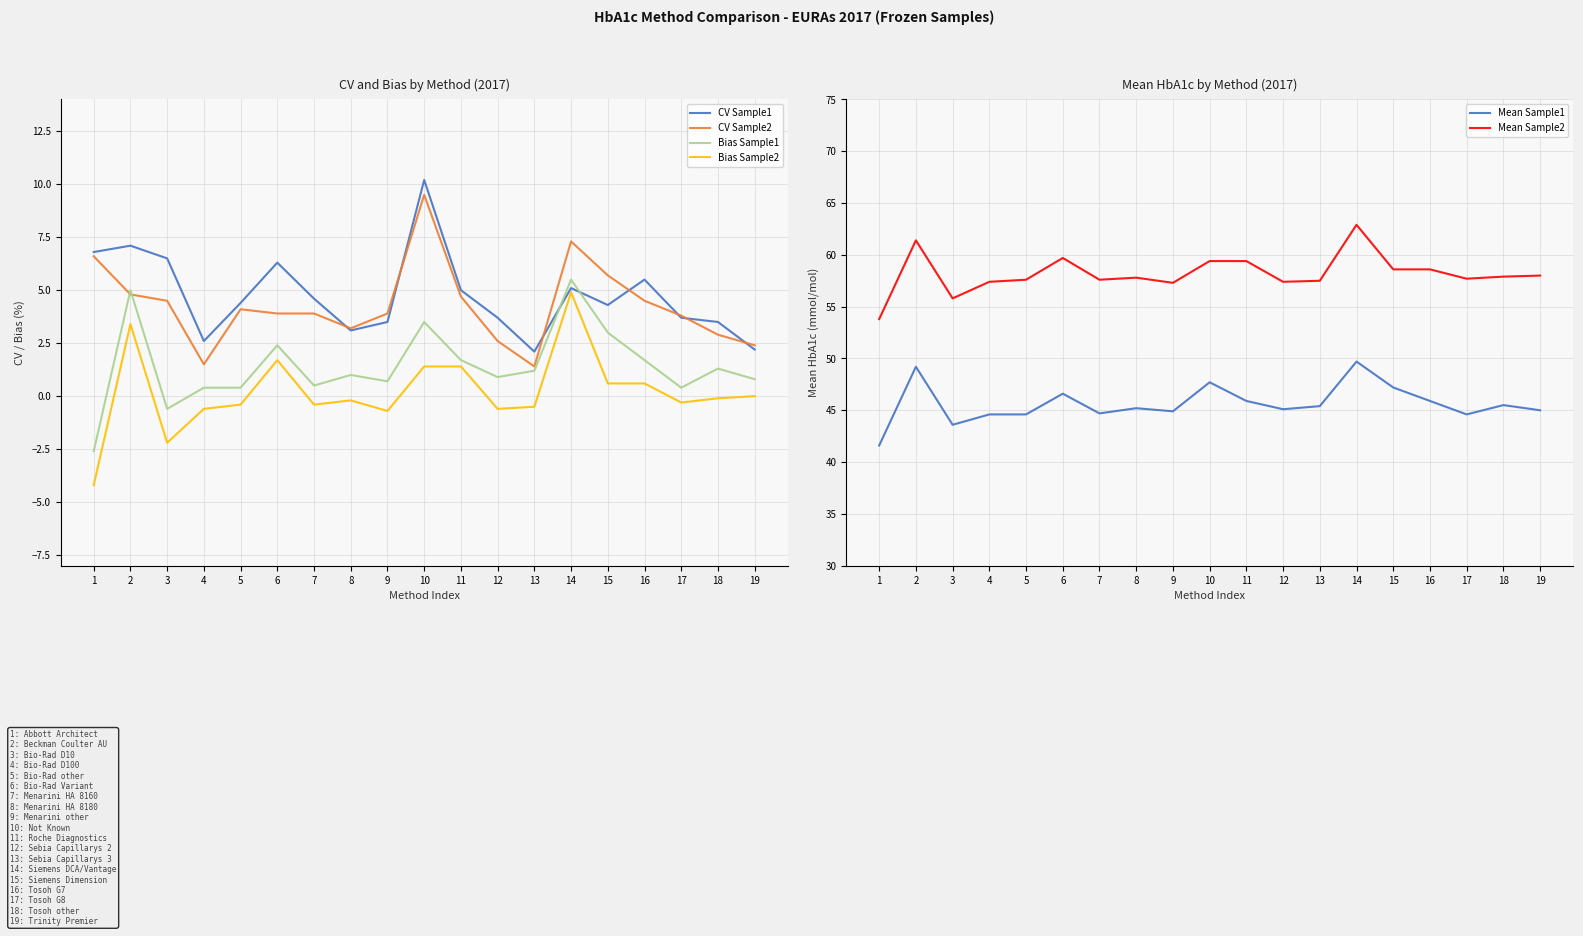

Between 12 and 19, which series saw the biggest shift?

CV Sample1